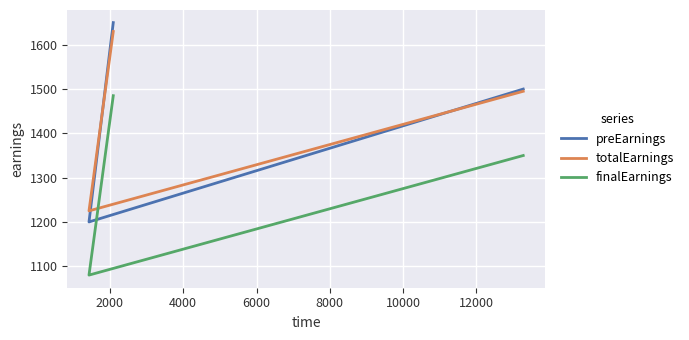

Reading left to right, what are all the values shown in this chart?

preEarnings: 1650	1200	1500
totalEarnings: 1630	1225	1495
finalEarnings: 1485	1080	1350